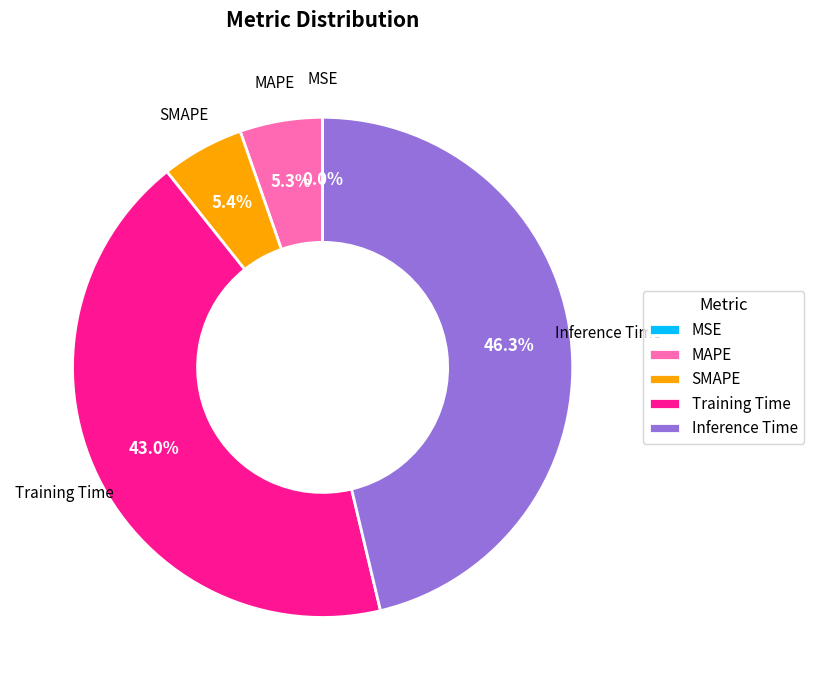

To the nearest percent, what is the difference between the Training Time and SMAPE slice percentages?

38%